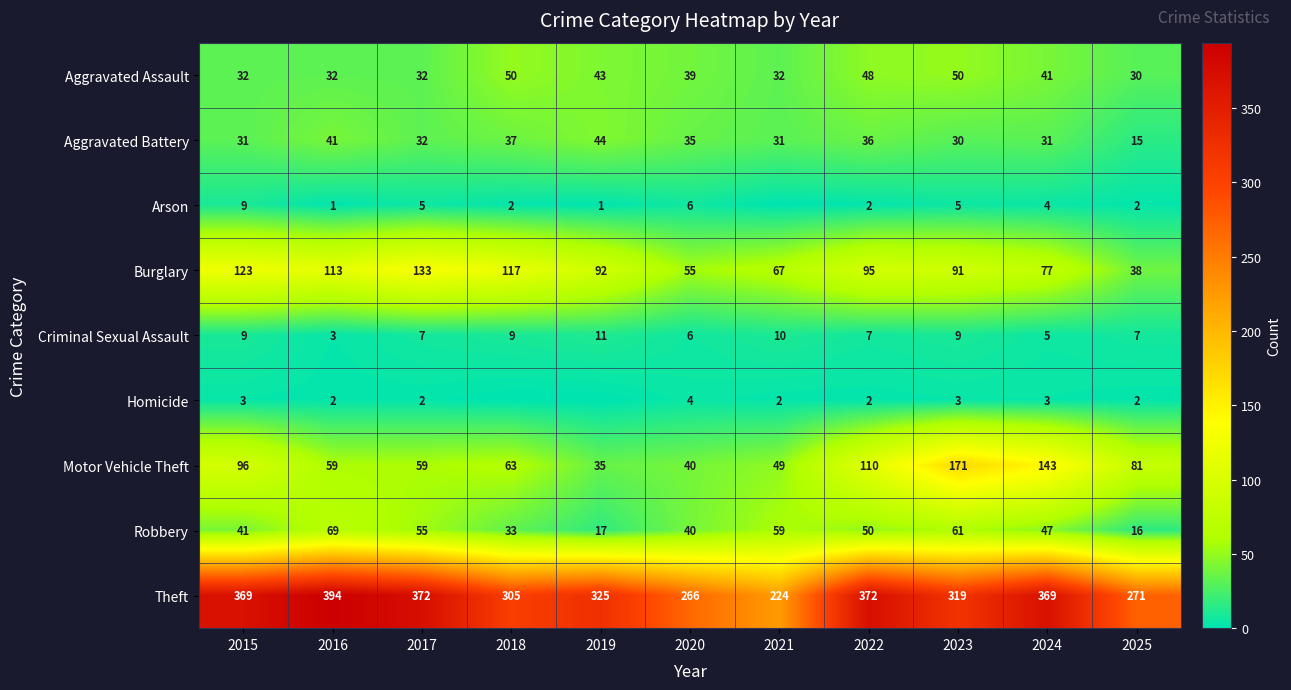

What is the highest value of the Theft series?

394